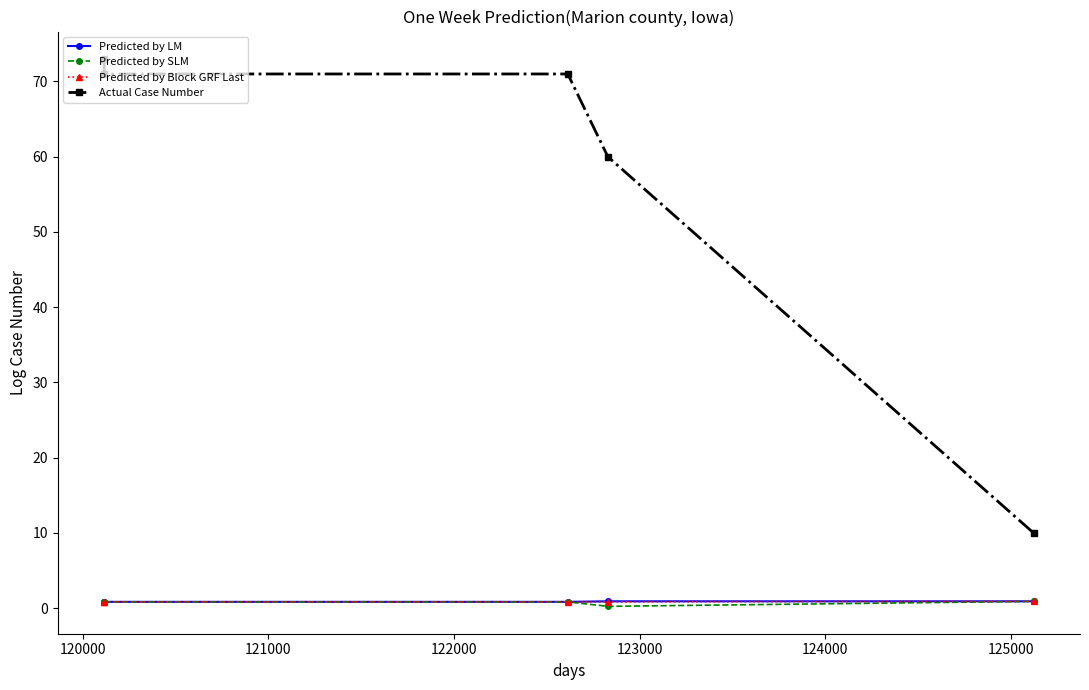

The value of Predicted by LM at 123000 is 1.3. True or false?

False